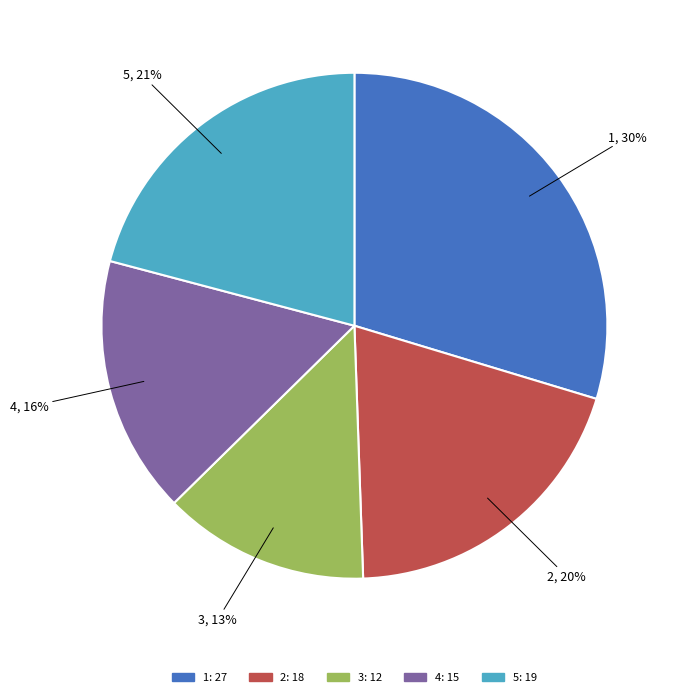

Do 4 and 1 together represent more than half of the pie?

No